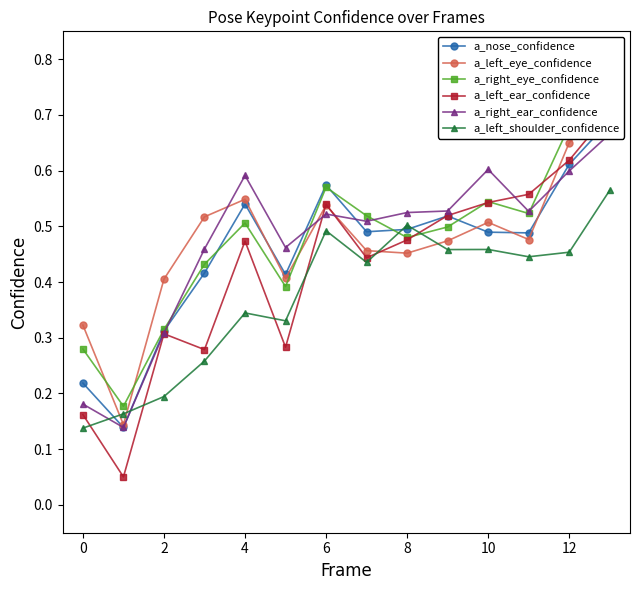

Which has a higher value, 12 or 9?

12